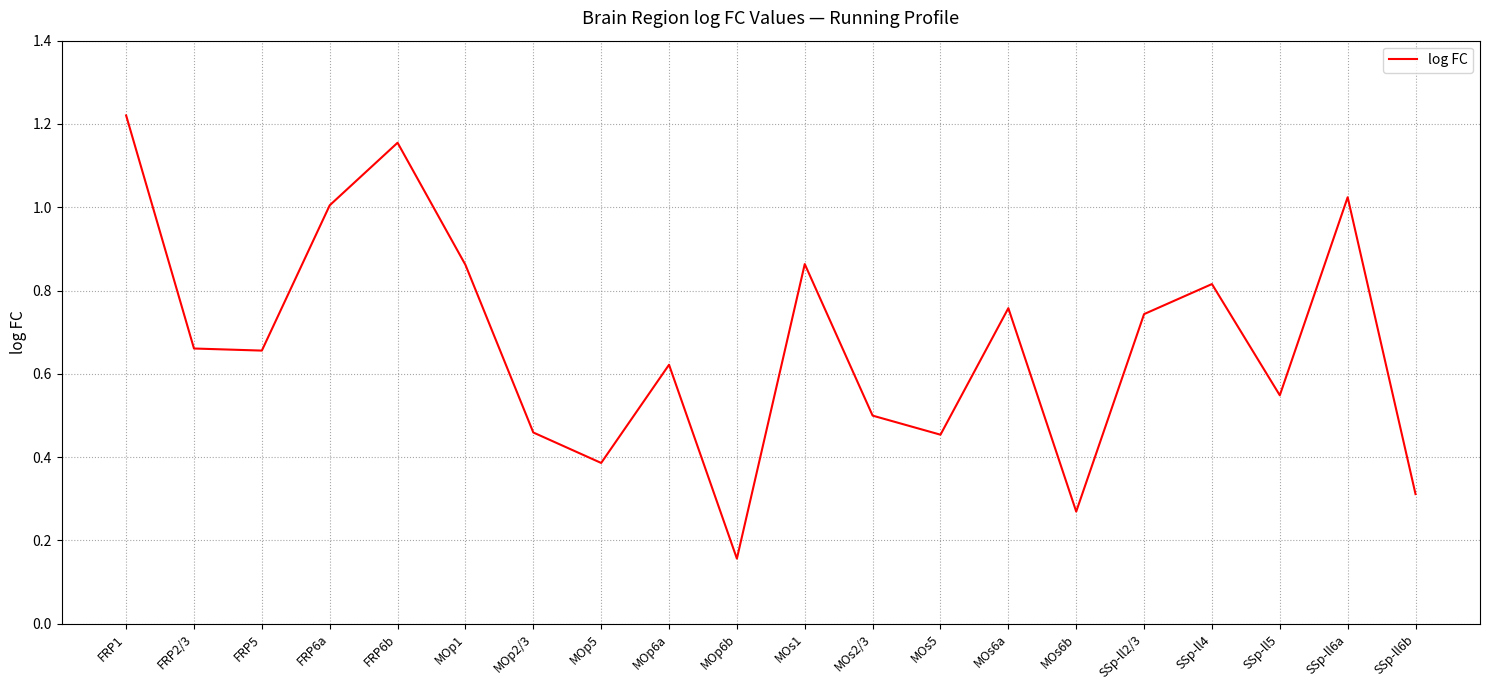

Which label corresponds to the smallest value in the chart?

MOp6b